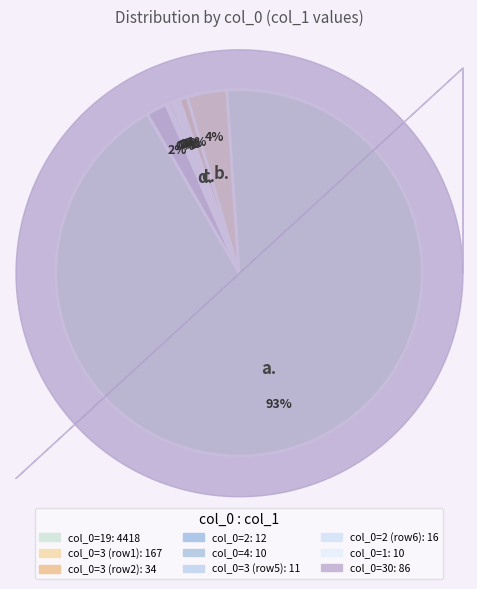

To the nearest percent, what is the average slice percentage?

11%